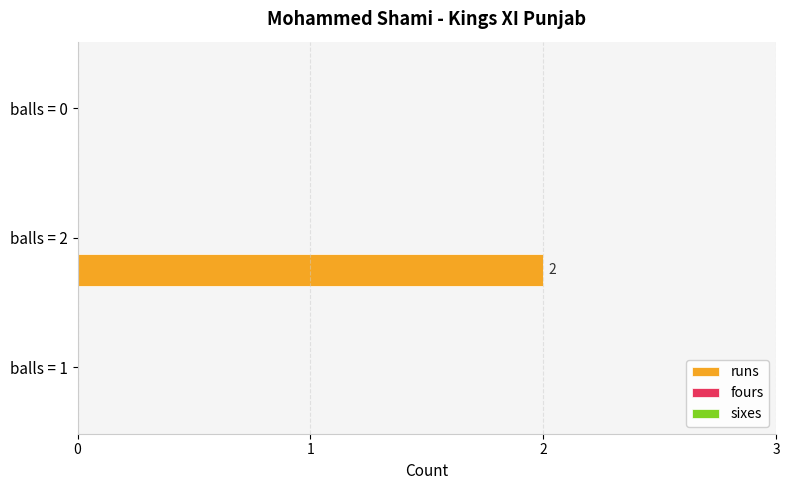

True or false: the data shows 1 at balls = 2.

False